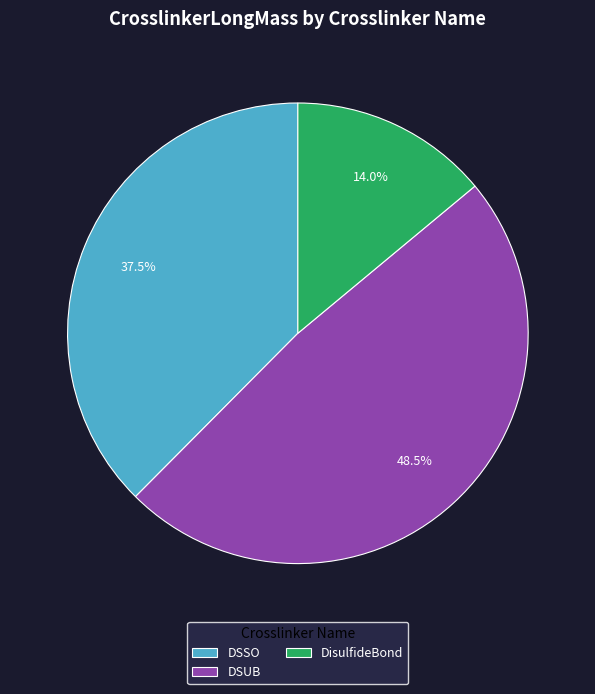

To the nearest percent, what is the combined percentage of DisulfideBond and DSSO?

52%